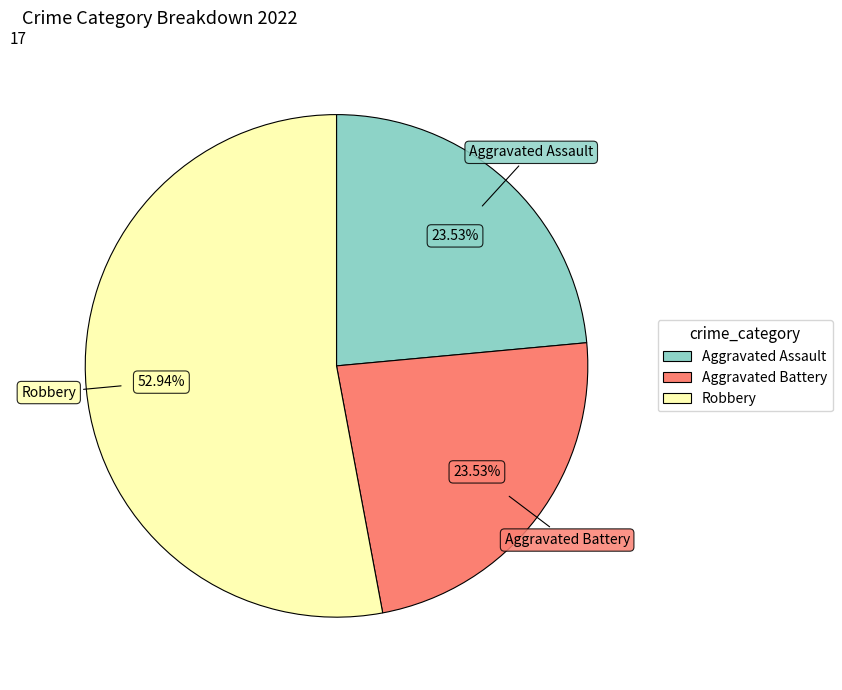

Is there any slice that represents more than half of the pie?

Yes